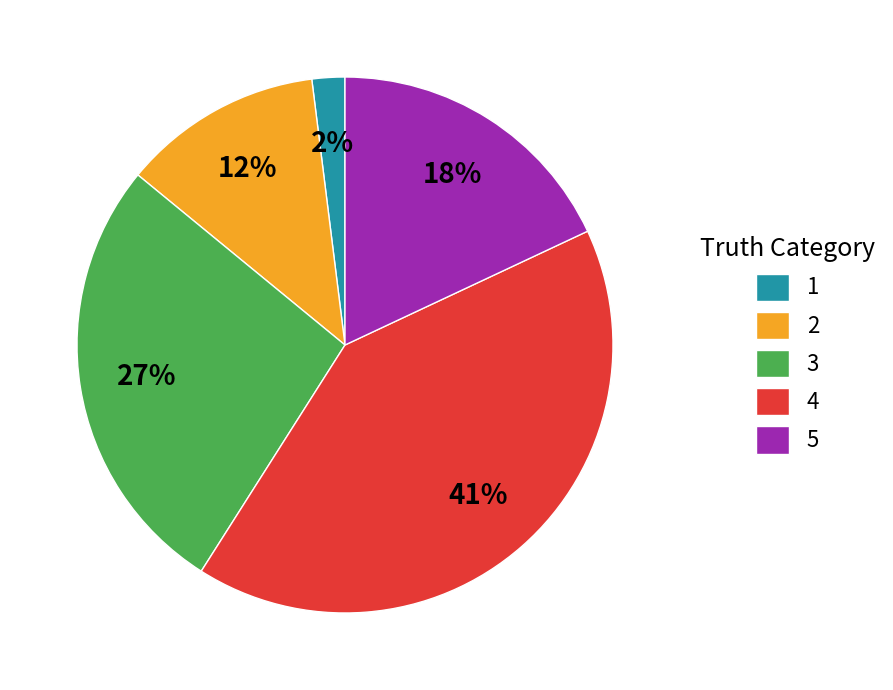

Rank the categories by value from lowest to highest.

1, 2, 5, 3, 4